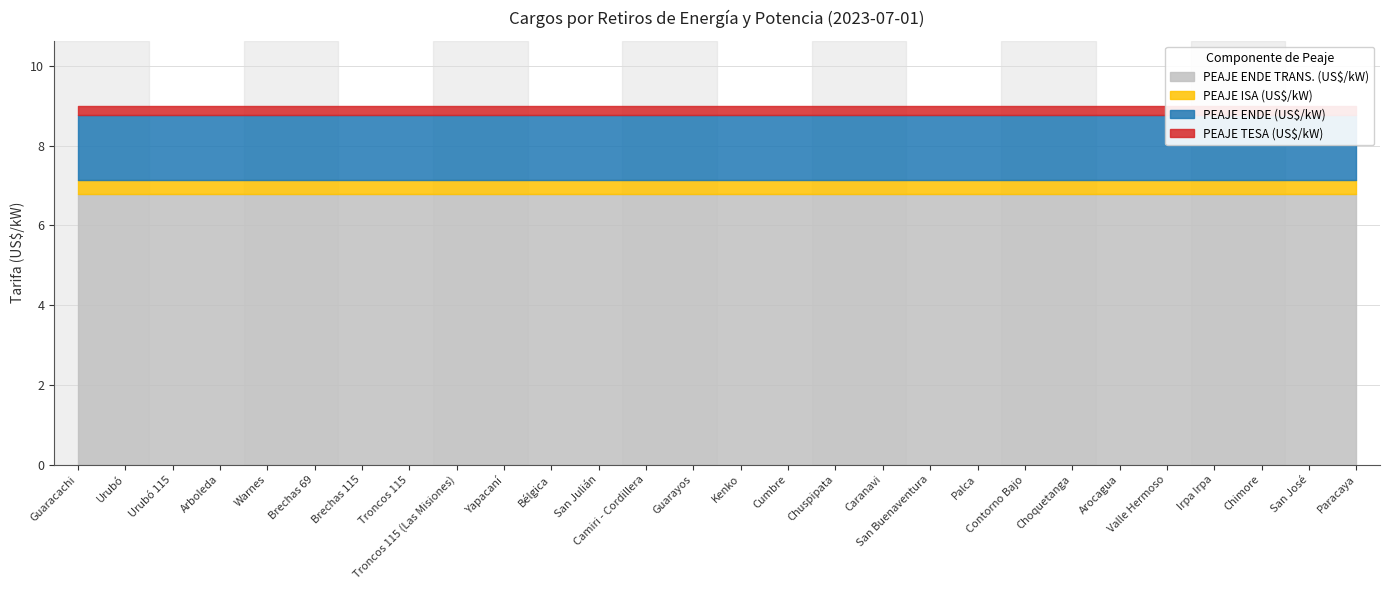

Reading left to right, what are all the values shown in this chart?

PEAJE ENDE TRANS. (US$/kW): 6.8	6.8	6.8	6.8	6.8	6.8	6.8	6.8	6.8	6.8	6.8	6.8	6.8	6.8	6.8	6.8	6.8	6.8	6.8	6.8	6.8	6.8	6.8	6.8	6.8	6.8	6.8	6.8
PEAJE ISA (US$/kW): 0.3	0.3	0.3	0.3	0.3	0.3	0.3	0.3	0.3	0.3	0.3	0.3	0.3	0.3	0.3	0.3	0.3	0.3	0.3	0.3	0.3	0.3	0.3	0.3	0.3	0.3	0.3	0.3
PEAJE ENDE (US$/kW): 1.7	1.7	1.7	1.7	1.7	1.7	1.7	1.7	1.7	1.7	1.7	1.7	1.7	1.7	1.7	1.7	1.7	1.7	1.7	1.7	1.7	1.7	1.7	1.7	1.7	1.7	1.7	1.7
PEAJE TESA (US$/kW): 0.2	0.2	0.2	0.2	0.2	0.2	0.2	0.2	0.2	0.2	0.2	0.2	0.2	0.2	0.2	0.2	0.2	0.2	0.2	0.2	0.2	0.2	0.2	0.2	0.2	0.2	0.2	0.2